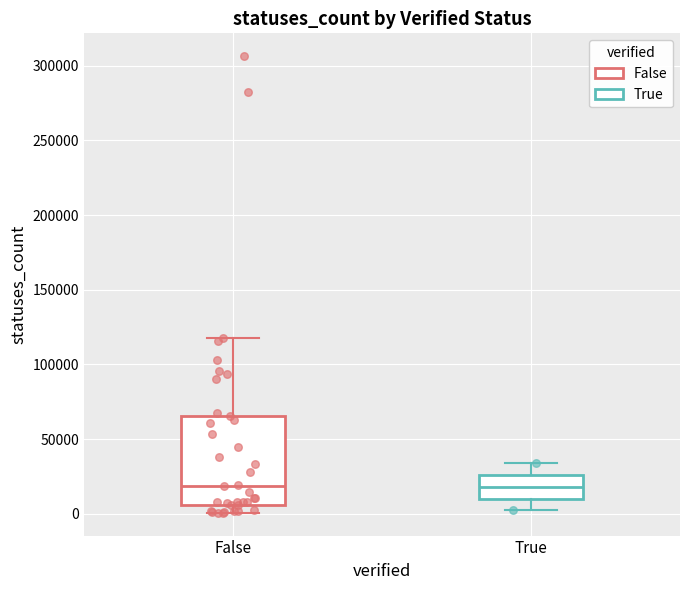

Which box is the tallest, from its lower edge to its upper edge?

False